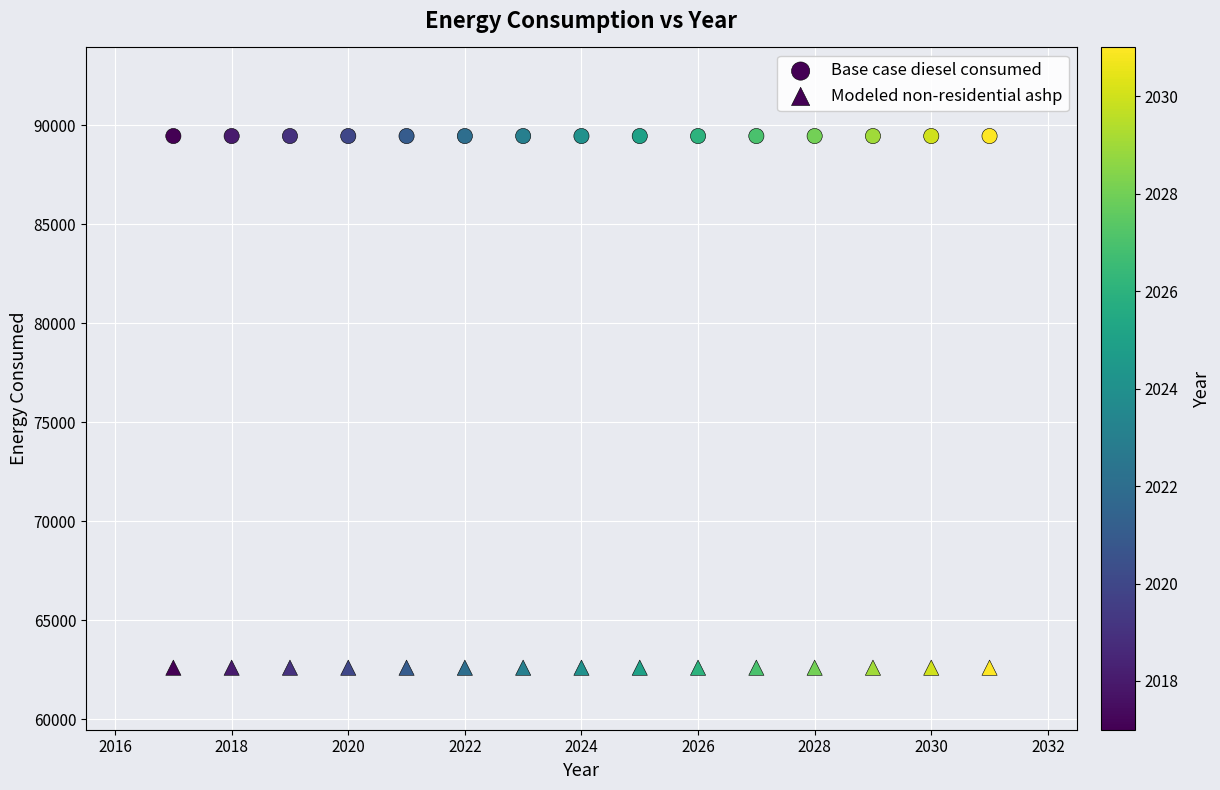

How many points are shown in the scatter plot?

30